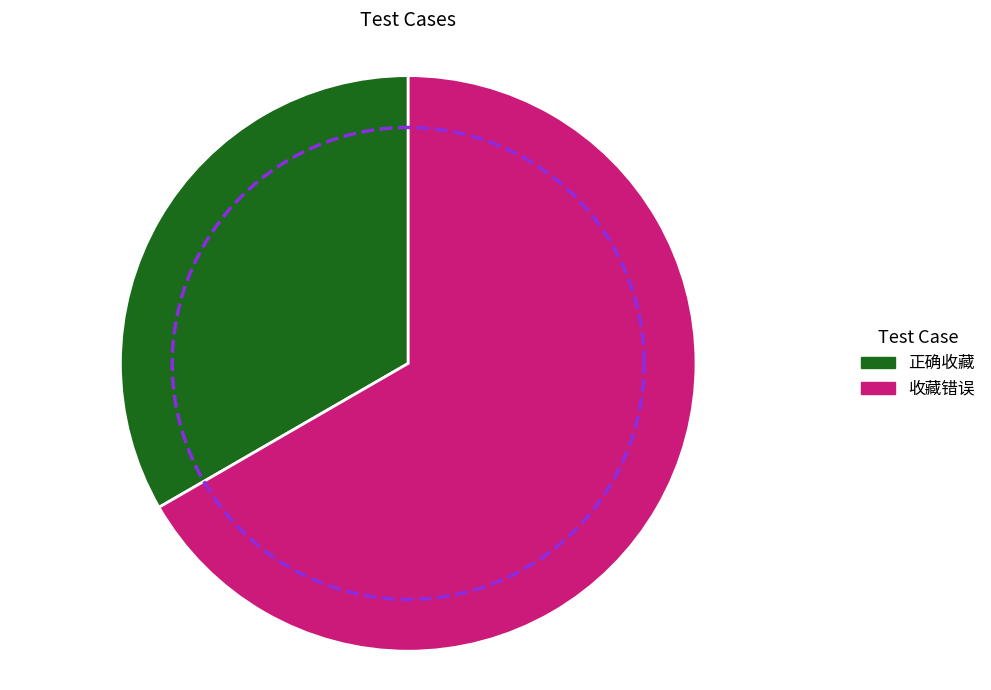

Count the number of slices in the pie.

2